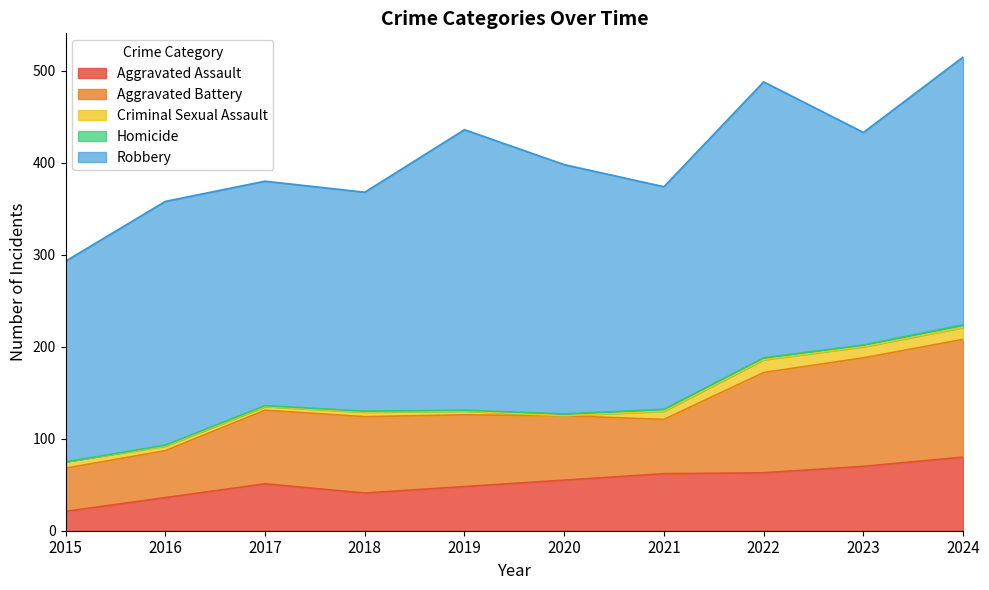

In Aggravated Assault, how many points are higher than both neighbors (excluding endpoints)?

1